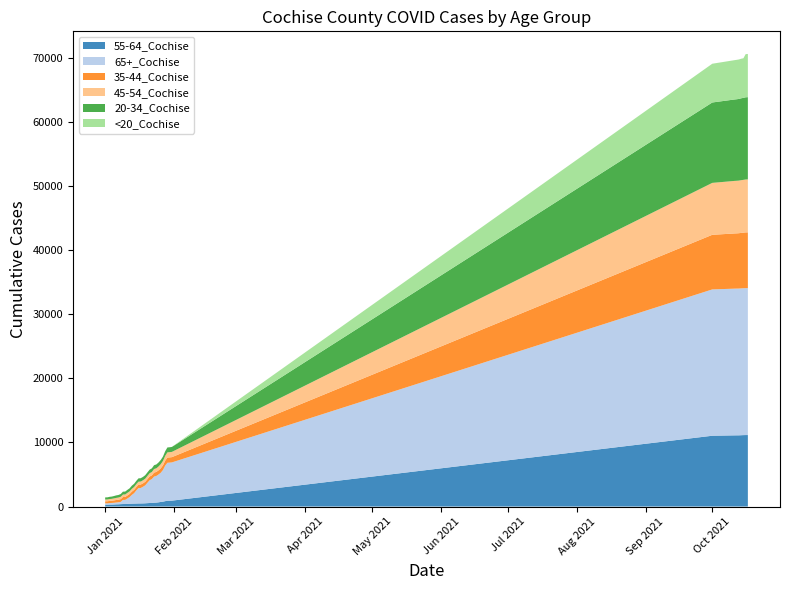

Reading left to right, what are all the values shown in this chart?

55-64_Cochise: 284	287	302	304	319	343	352	375	391	393	410	421	446	457	467	479	480	489	504	528	550	558	593	614	657	715	761	838	907	912	919	11043	11096	11101	11106	11109	11126	11141	11150	11151
65+_Cochise: 207	210	235	256	267	285	315	346	640	643	841	1056	1369	1619	2045	2402	2416	2593	2798	3176	3555	3722	4080	4152	4341	4556	4939	5552	5920	5938	5965	22827	22880	22888	22891	22895	22906	22913	22917	22921
35-44_Cochise: 322	325	339	348	375	394	401	434	454	458	473	479	512	520	527	533	534	539	551	566	580	588	625	629	649	693	730	768	812	817	820	8520	8599	8611	8617	8635	8653	8668	8697	8699
45-54_Cochise: 276	279	290	295	309	327	337	366	386	386	408	414	435	448	458	466	469	476	488	503	515	523	557	563	599	647	689	743	812	814	818	8099	8188	8196	8201	8206	8225	8237	8251	8257
20-34_Cochise: 333	334	346	352	371	392	400	430	448	454	466	472	491	496	501	516	519	522	539	548	554	567	593	603	624	646	675	724	765	767	772	12539	12687	12701	12721	12739	12774	12792	12824	12833
<20_Cochise: 3	3	3	3	3	4	4	5	6	6	6	7	7	7	7	7	7	7	7	7	7	7	7	7	8	8	8	9	9	9	9	6047	6125	6135	6147	6159	6170	6176	6730	6737